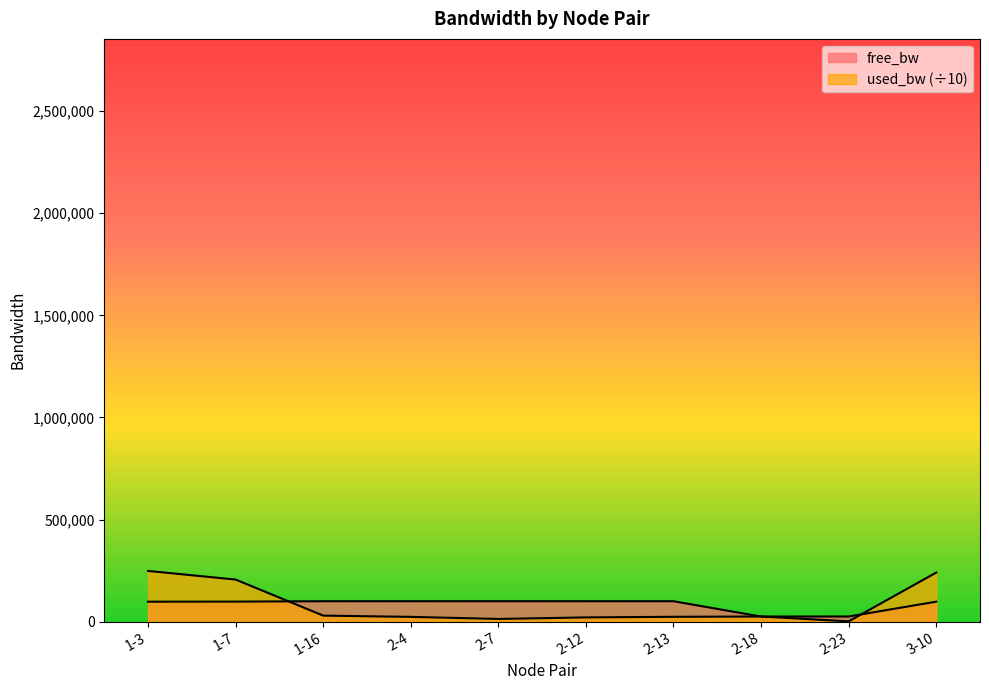

At 1-16, list the series in order from smallest to largest.

used_bw, free_bw